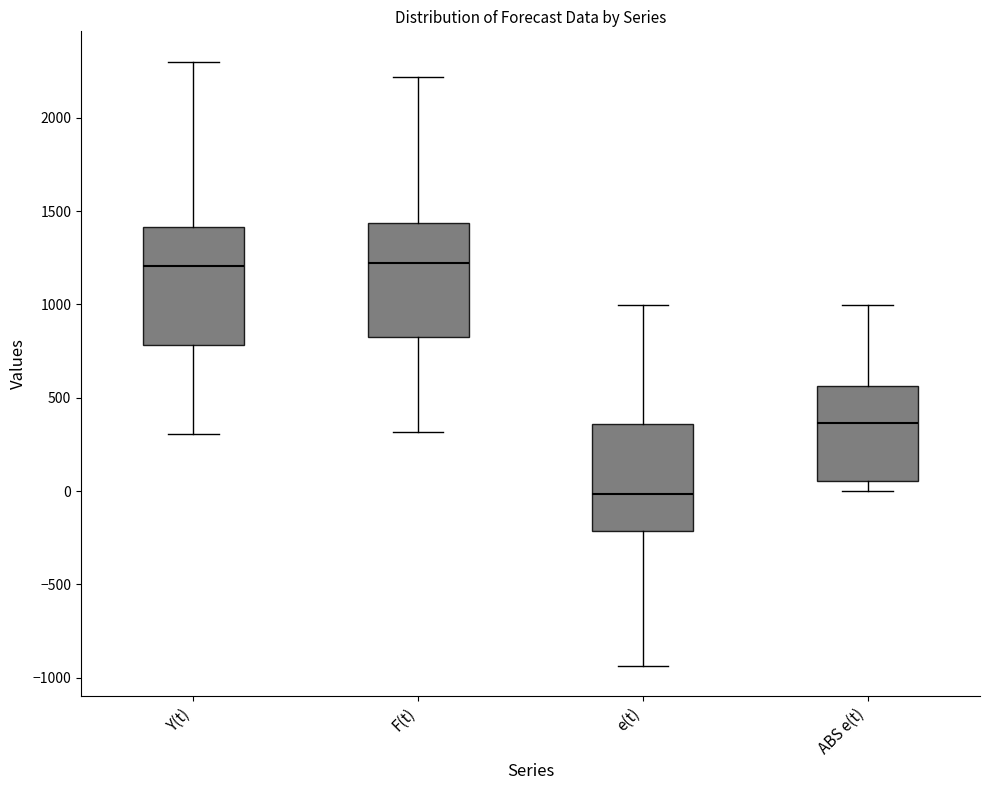

Reading left to right, transcribe this box plot: for each box, give where its median line is, the range the box spans, and where its two whiskers end, as read against the y-axis. The values are not printed on the chart, so give them approximately, as read against the axis.

Y(t): median 1200, box 800 to 1400, whiskers 300 to 2300
F(t): median 1200, box 850 to 1450, whiskers 300 to 2200
e(t): median 0, box -200 to 350, whiskers -950 to 1000
ABS e(t): median 350, box 50 to 550, whiskers 0 to 1000